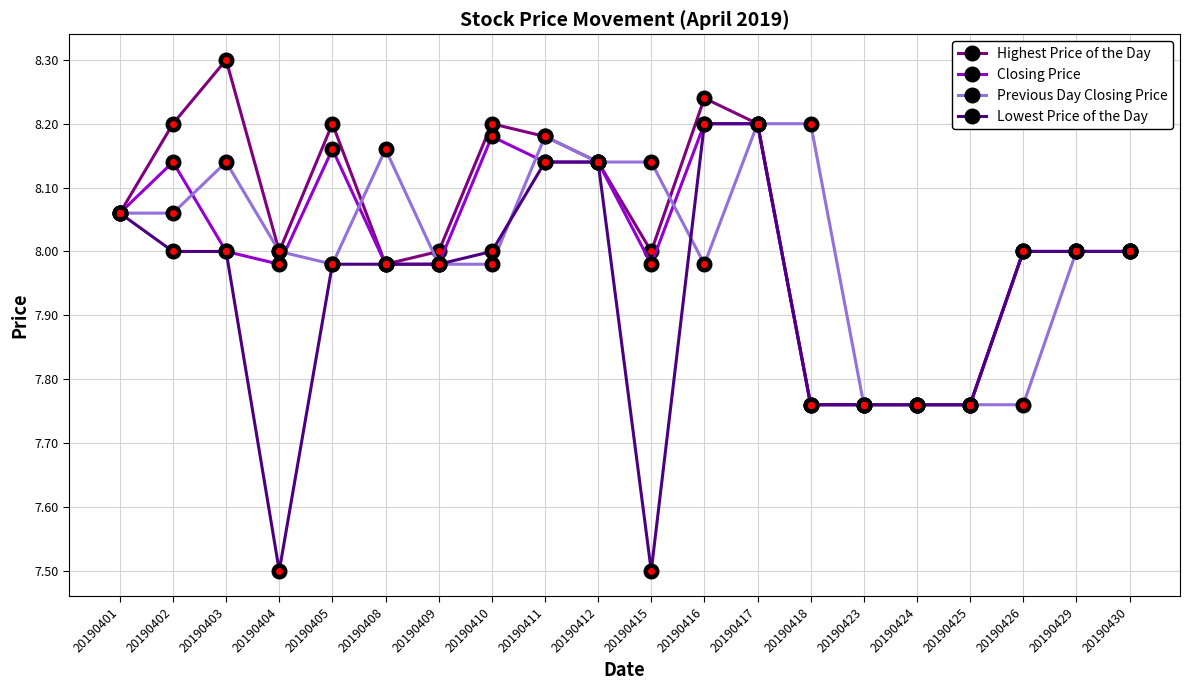

At which category does Highest Price of the Day reach its first local peak?

20190403